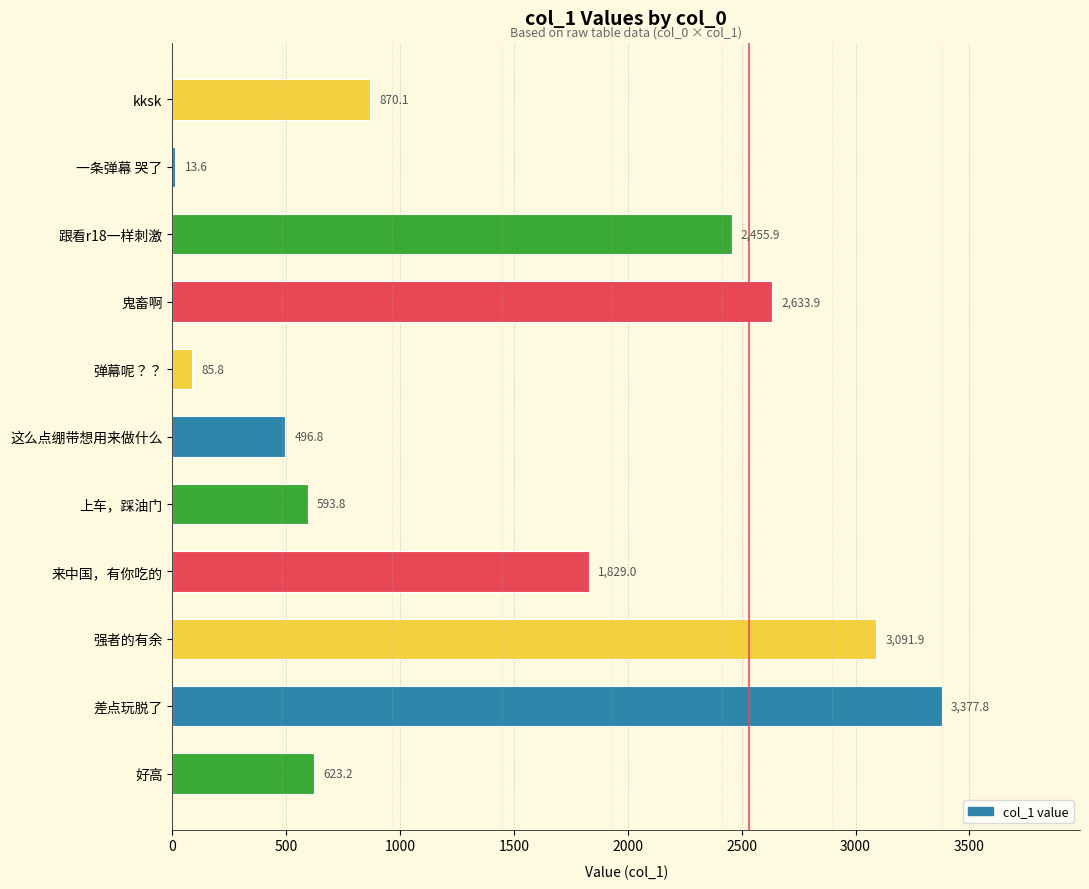

At which label is the value closest to 1695?

来中国，有你吃的